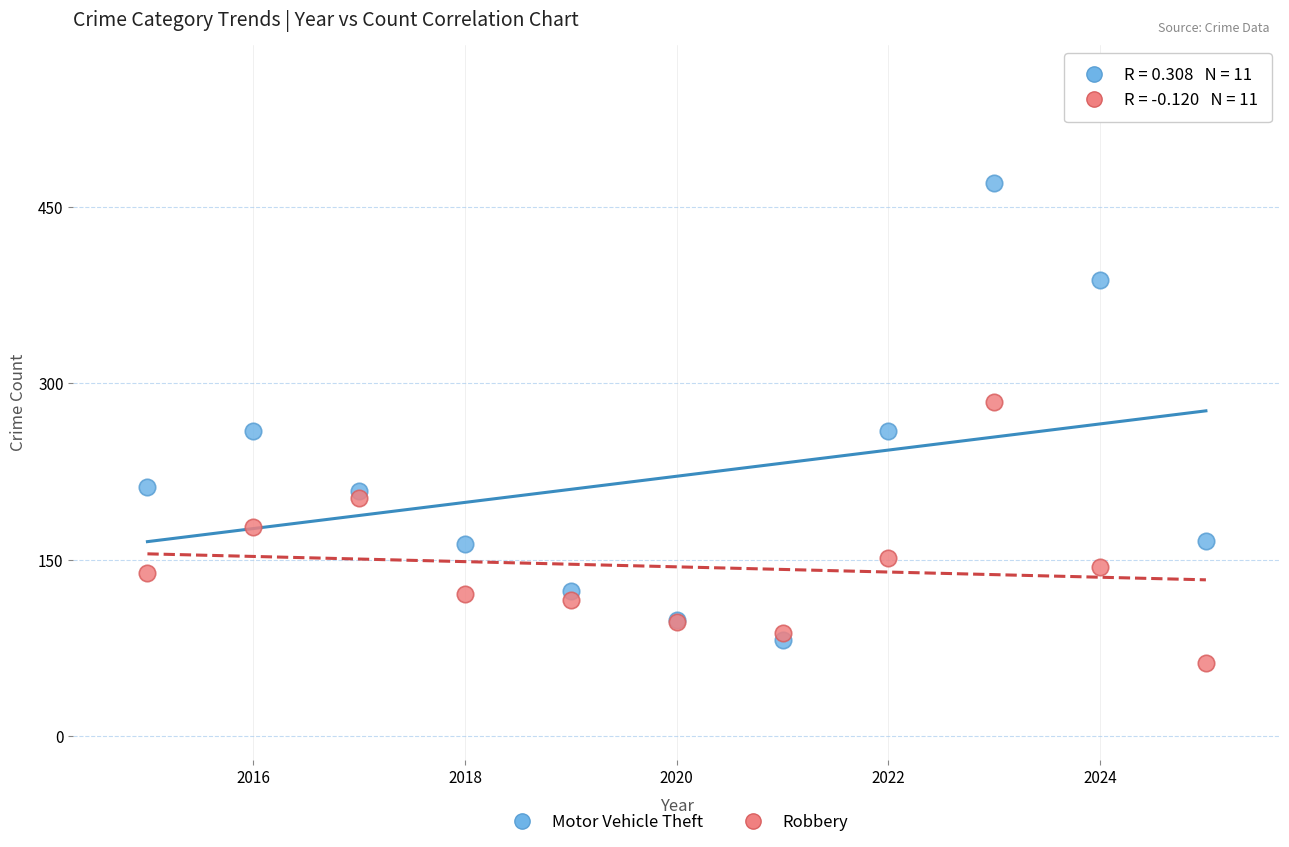

Which series contains the highest Y value?

Motor Vehicle Theft